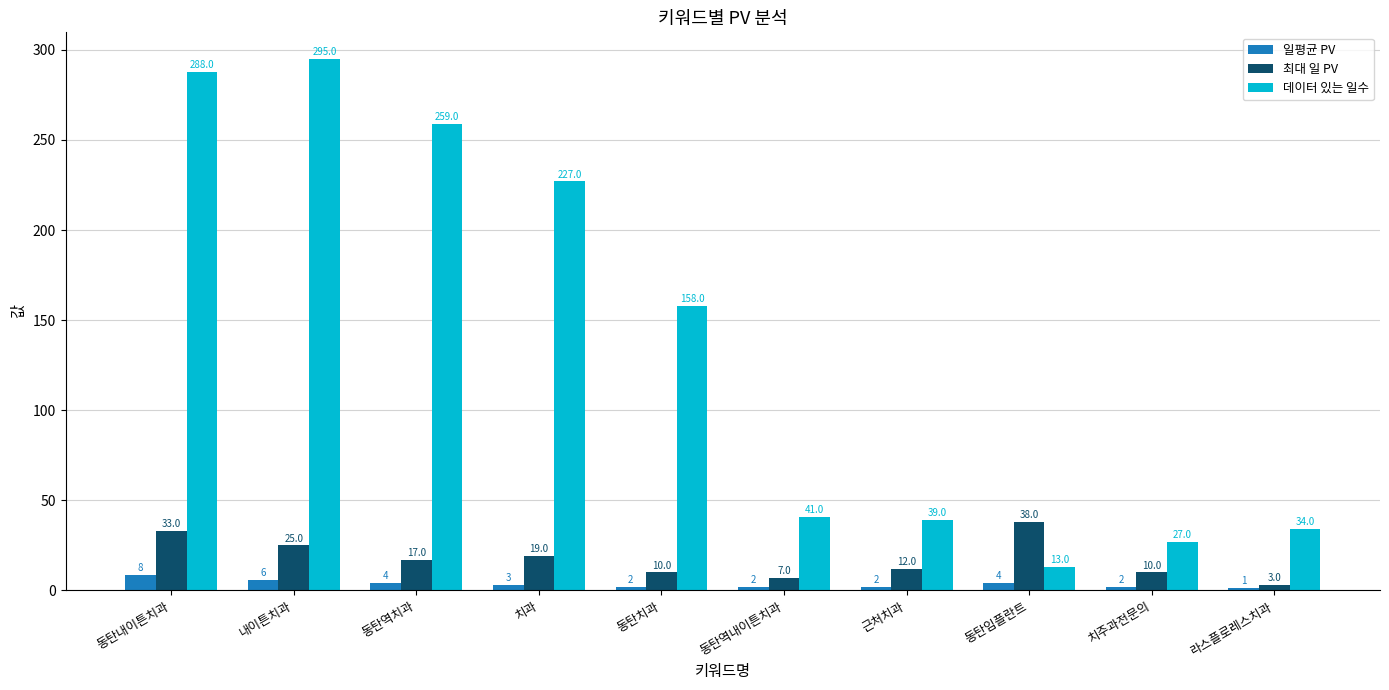

Between 동탄치과 and 근처치과, which series saw the biggest shift?

데이터 있는 일수